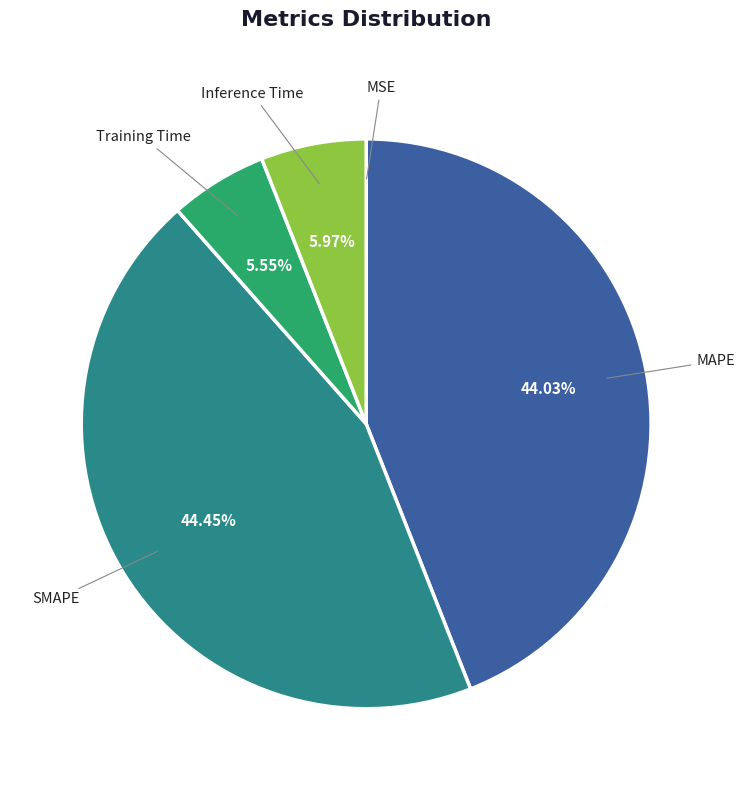

To the nearest percent, what is the difference between the Training Time and MAPE slice percentages?

38%